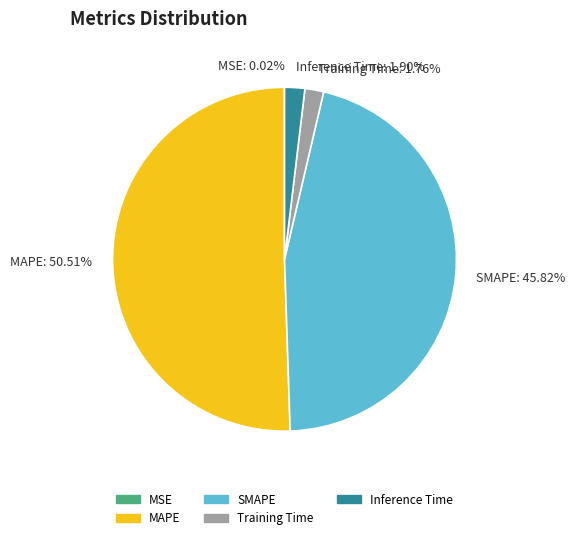

What is the majority slice?

MAPE